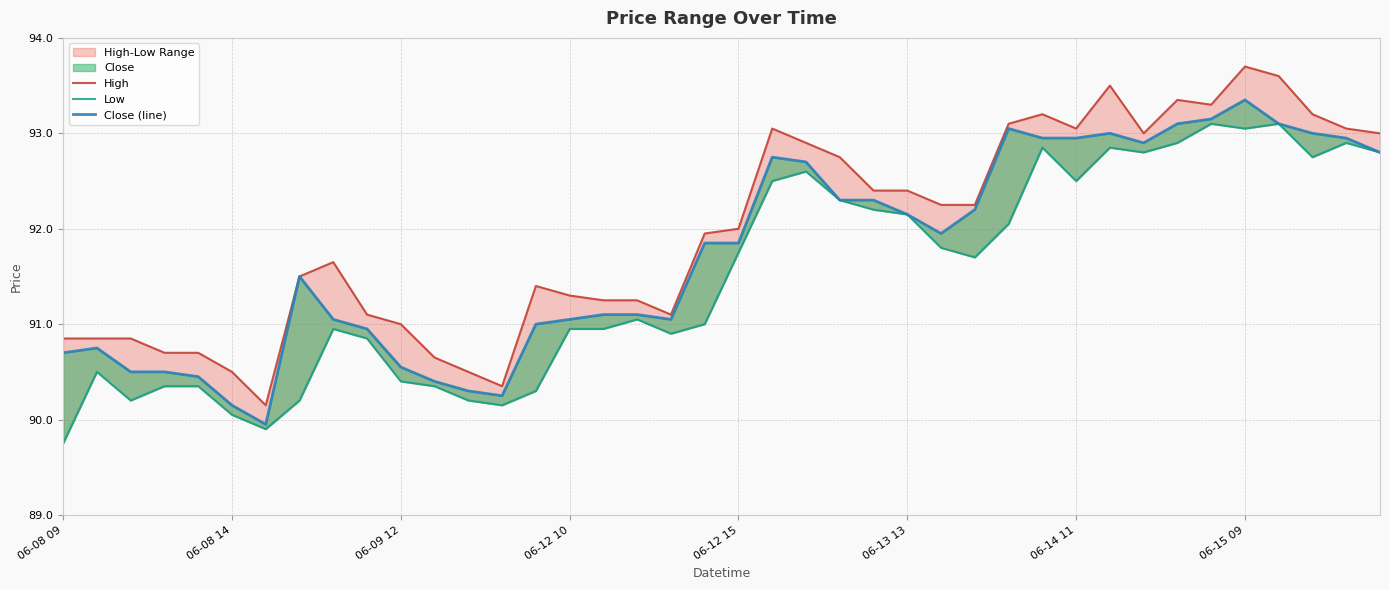

At which category is the sum across all series the highest?

06-15 09